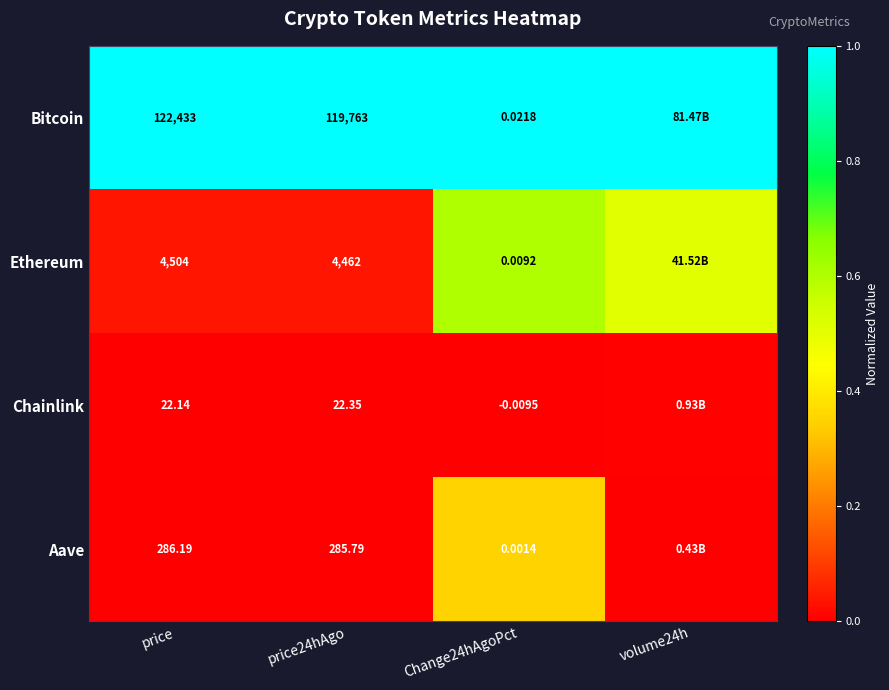

Between price and price24hAgo, which series saw the biggest shift?

Bitcoin